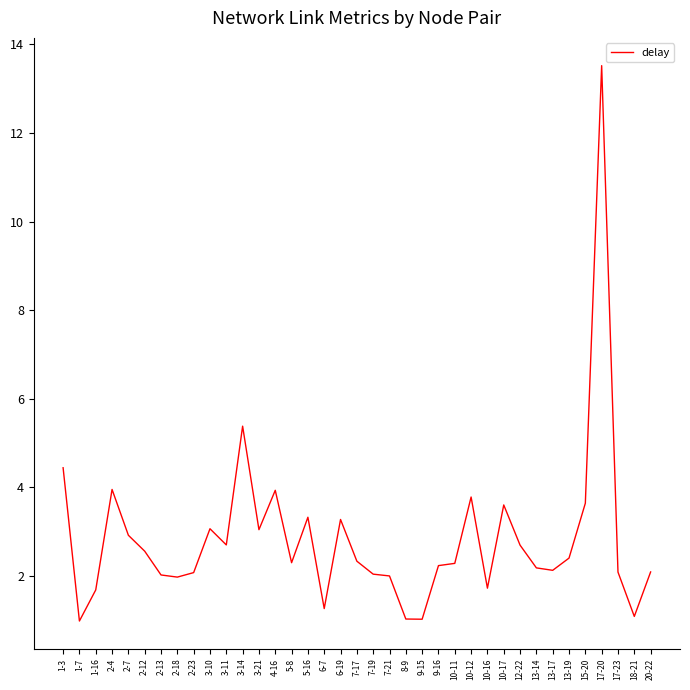

Which category has the highest value across all series?

17-20